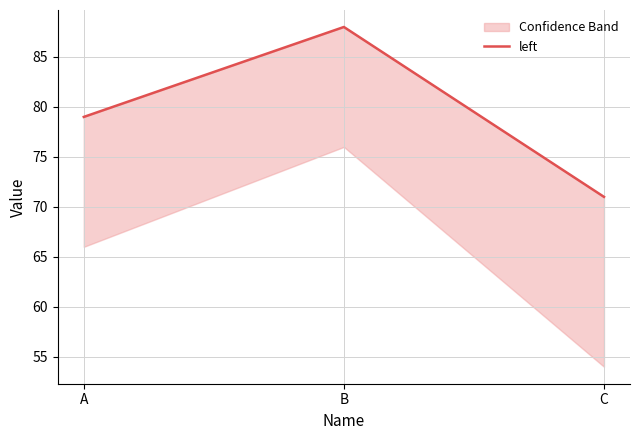

What is the sum of the values at C and A?

150